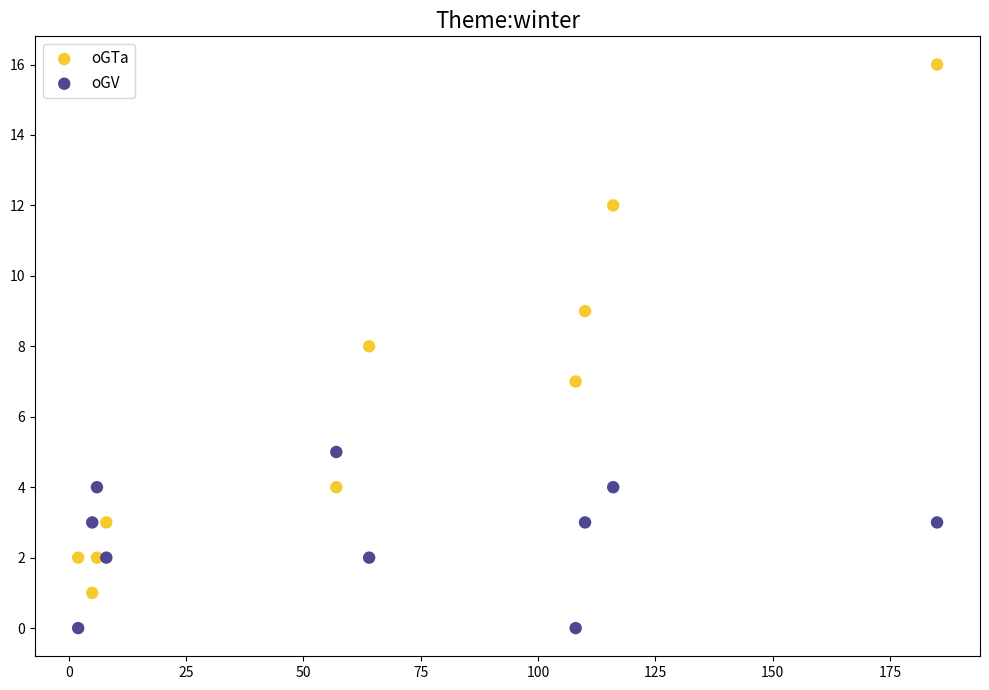

What is the X range (max minus min) for the scatter plot?

183